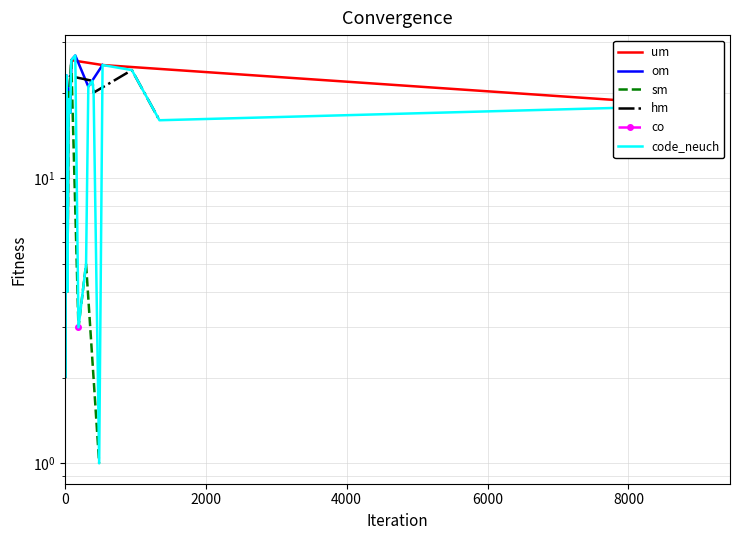

What is the change in value from 11 to 148?

+18